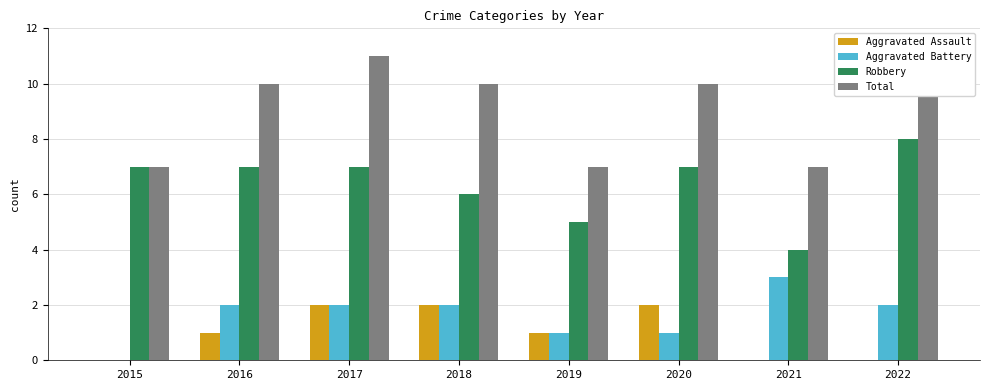

Between 2018 and 2021, which series saw the biggest shift?

Total